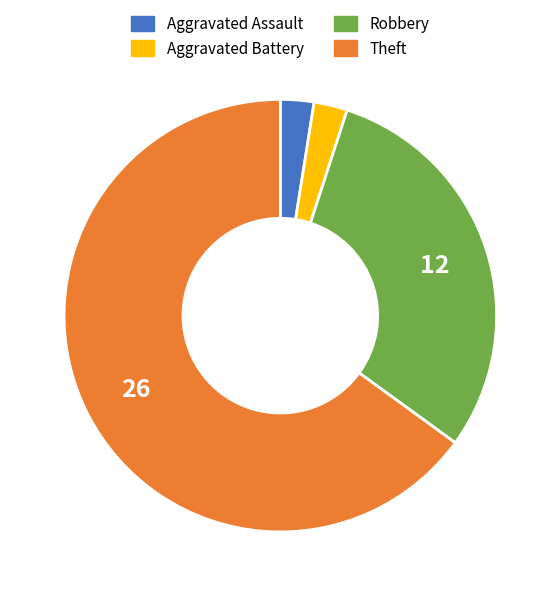

What is the ratio of the value at Theft to the value at Aggravated Assault?

26.0